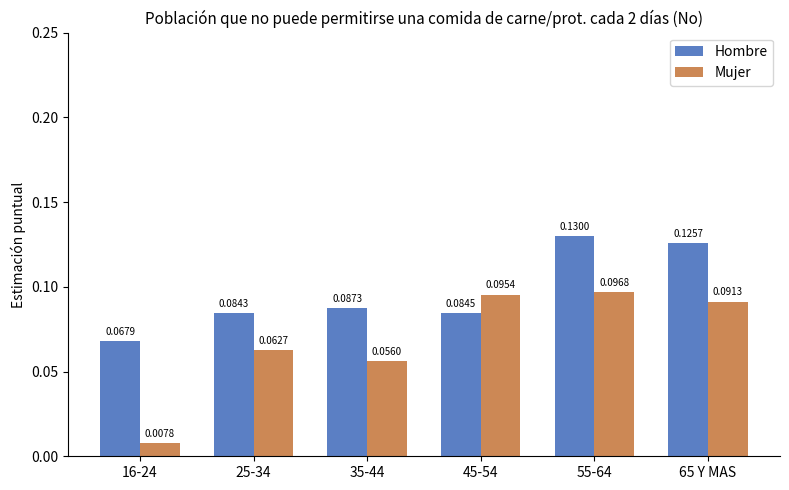

Is the value of Hombre at 65 Y MAS greater than the value of Mujer at 16-24?

Yes